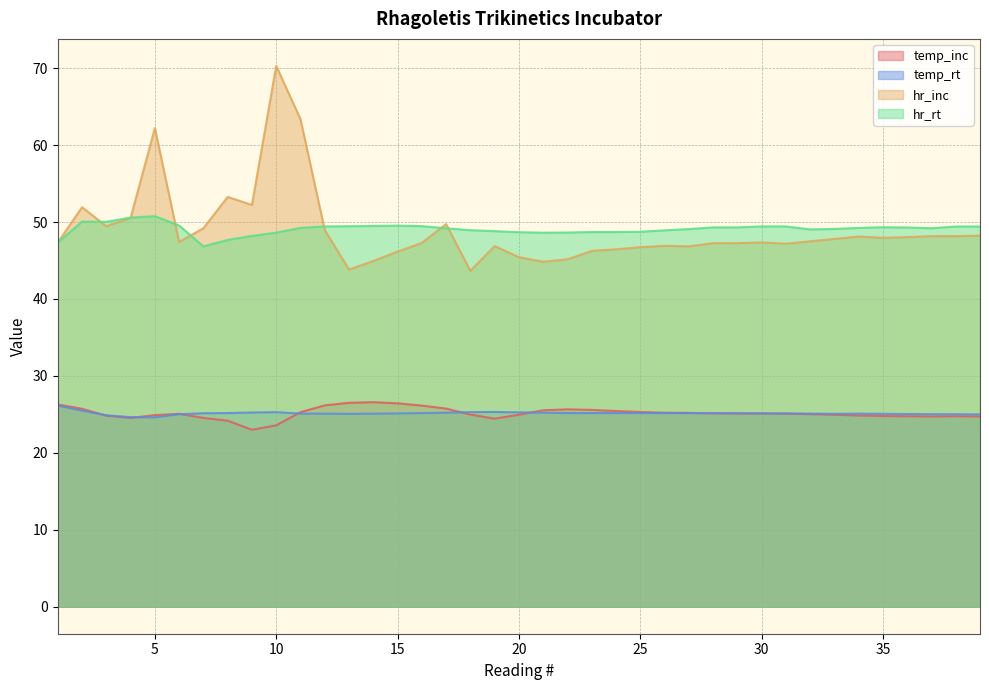

True or false: temp_rt and hr_rt cross at least once.

False